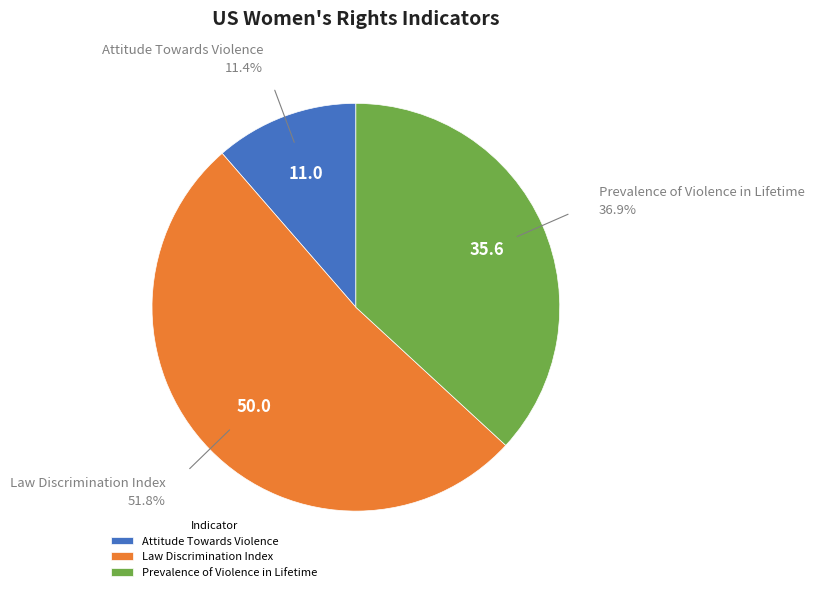

Is it true that Law Discrimination Index is 52% of the pie?

True